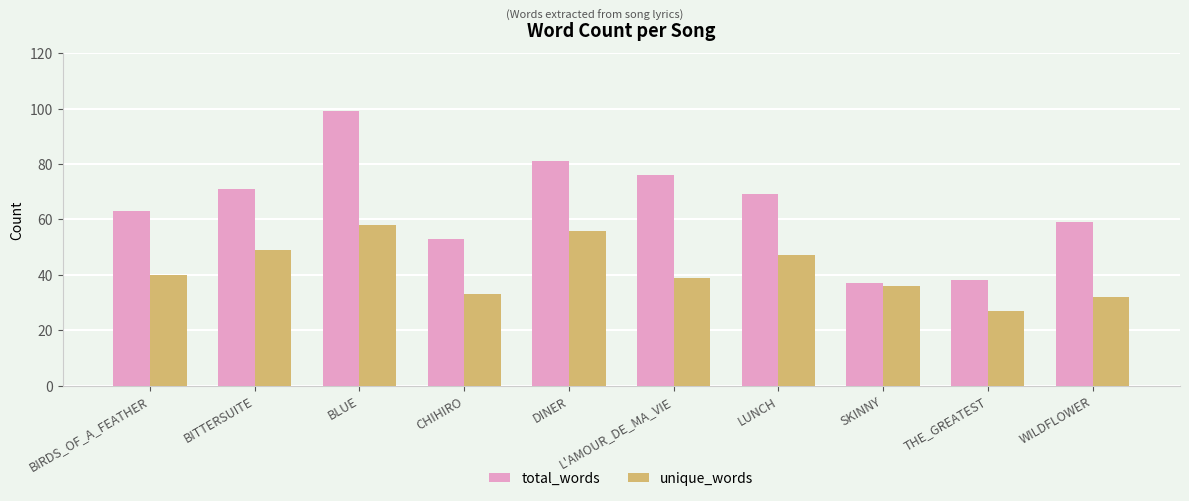

What is the value of the total_words bar at the 4th from the left?

53